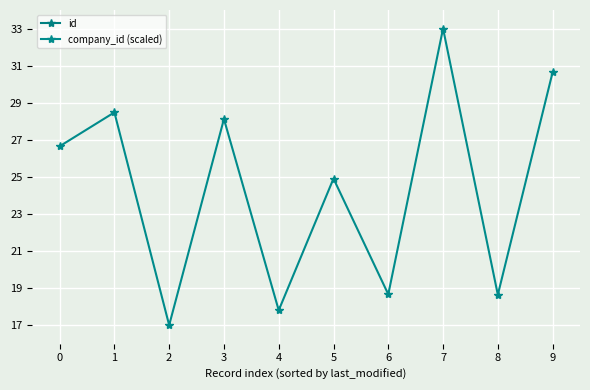

How many distinct data groups are displayed?

2